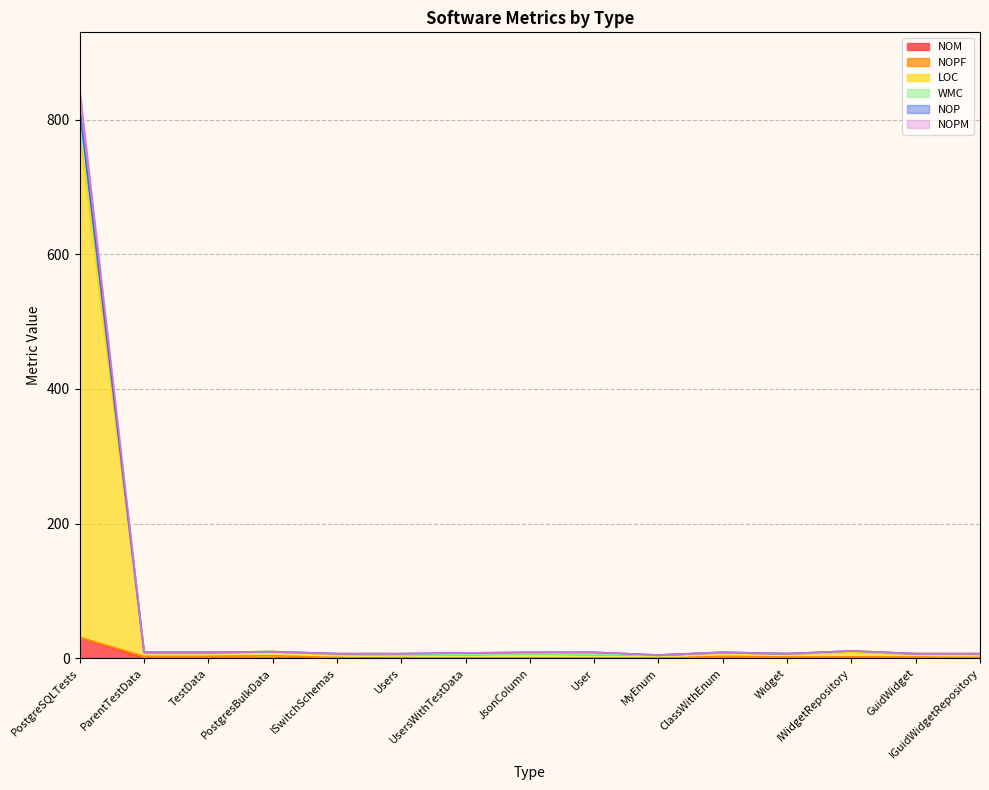

What is the total value across all series at UsersWithTestData?

8